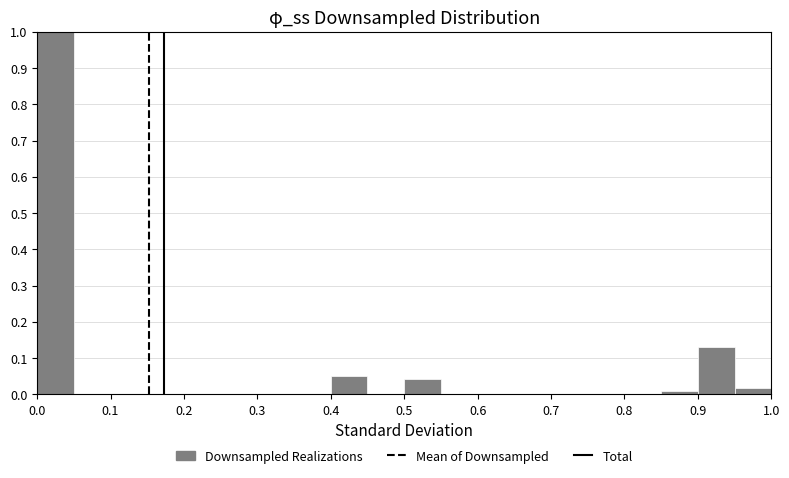

Which range on the x-axis has the tallest bar?

0.00 to 0.05